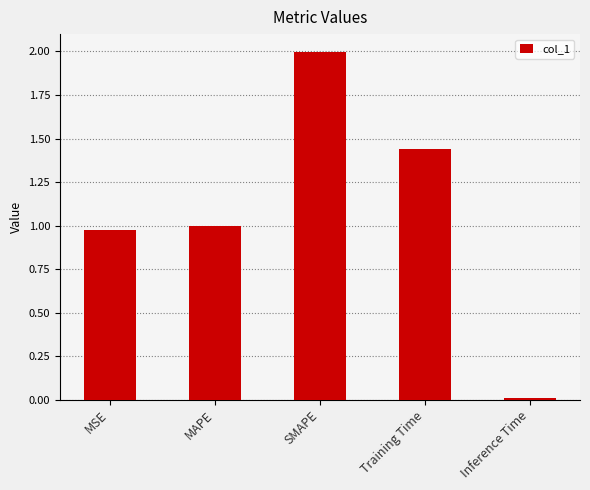

Between MSE and Training Time, which is larger?

Training Time